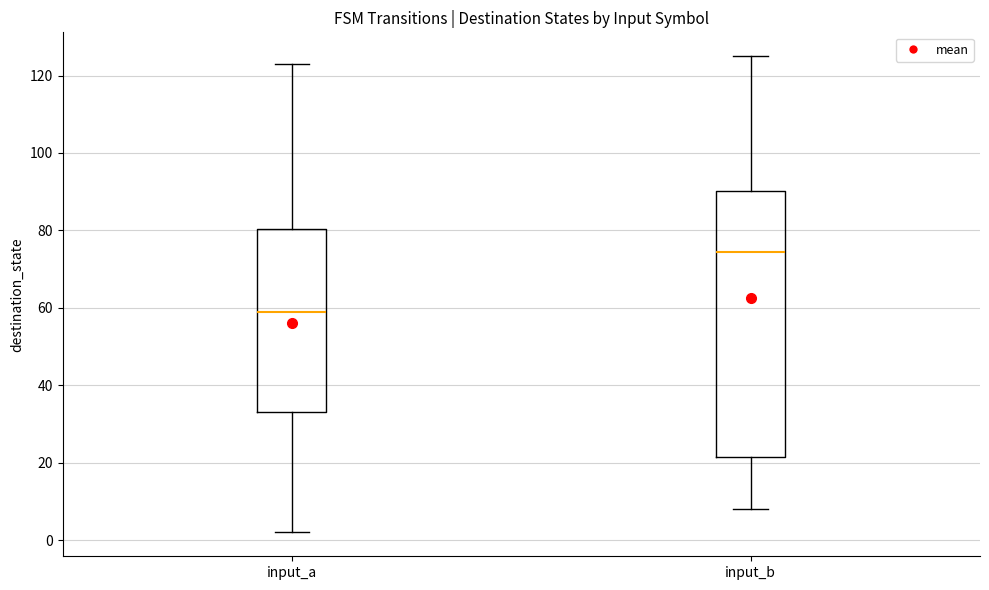

Reading left to right, read every box against the y-axis: the position of its median line, the range the box covers, and the ends of its whiskers. The values are not printed on the chart, so give them approximately, as read against the axis.

input_a: median 60, box 34 to 80, whiskers 2 to 124
input_b: median 74, box 22 to 90, whiskers 8 to 126